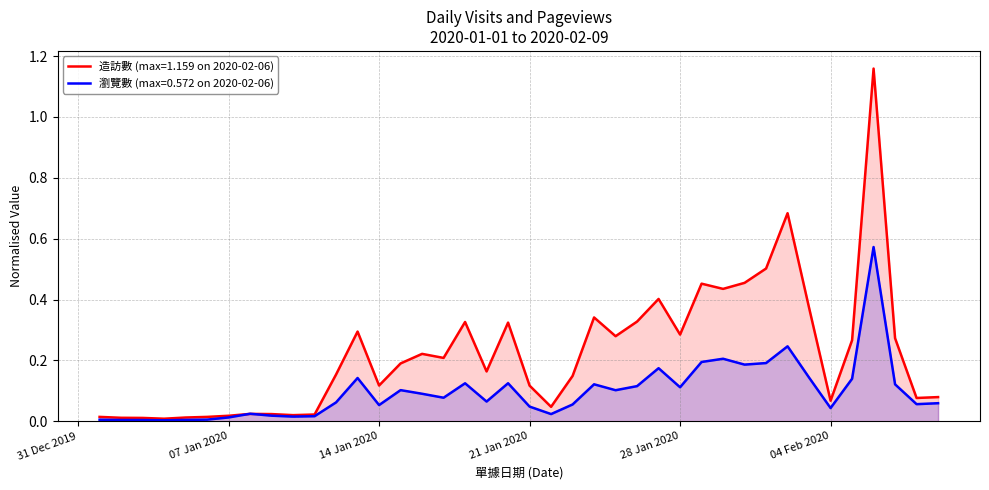

List the series in order of their peak value, lowest first.

瀏覽數 (max=0.572 on 2020-02-06), 造訪數 (max=1.159 on 2020-02-06)